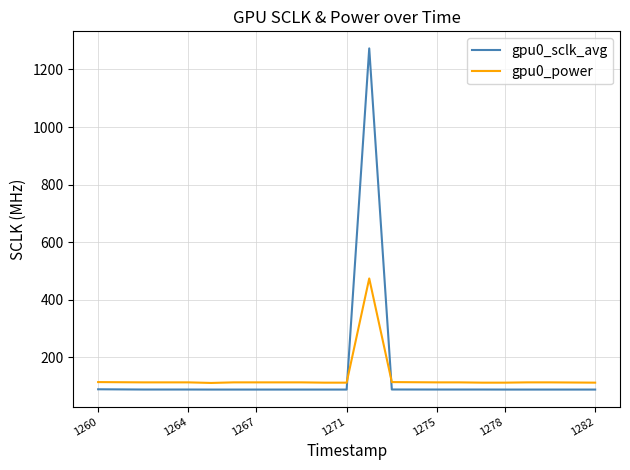

List the series in order of their peak value, lowest first.

gpu0_power, gpu0_sclk_avg